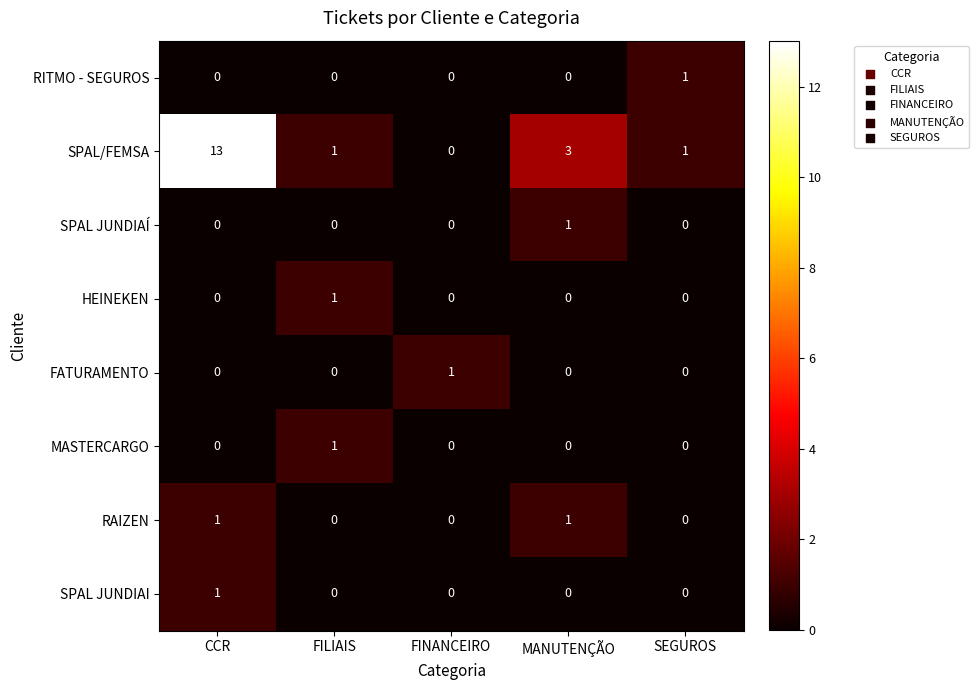

True or false: SPAL/FEMSA has a value of 1 at SEGUROS.

True